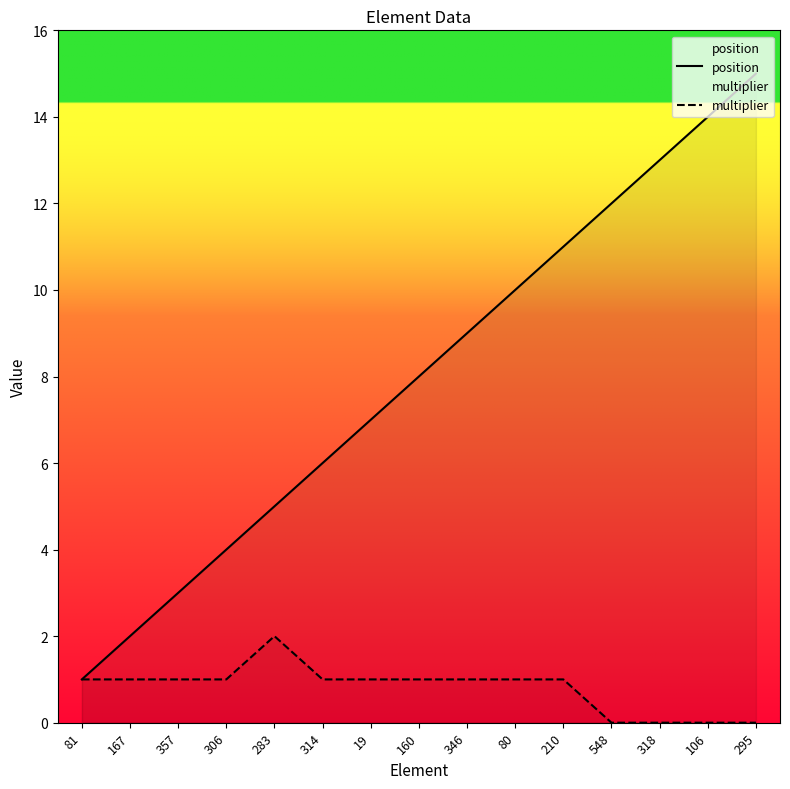

What is the difference between the position values at 318 and 295?

2